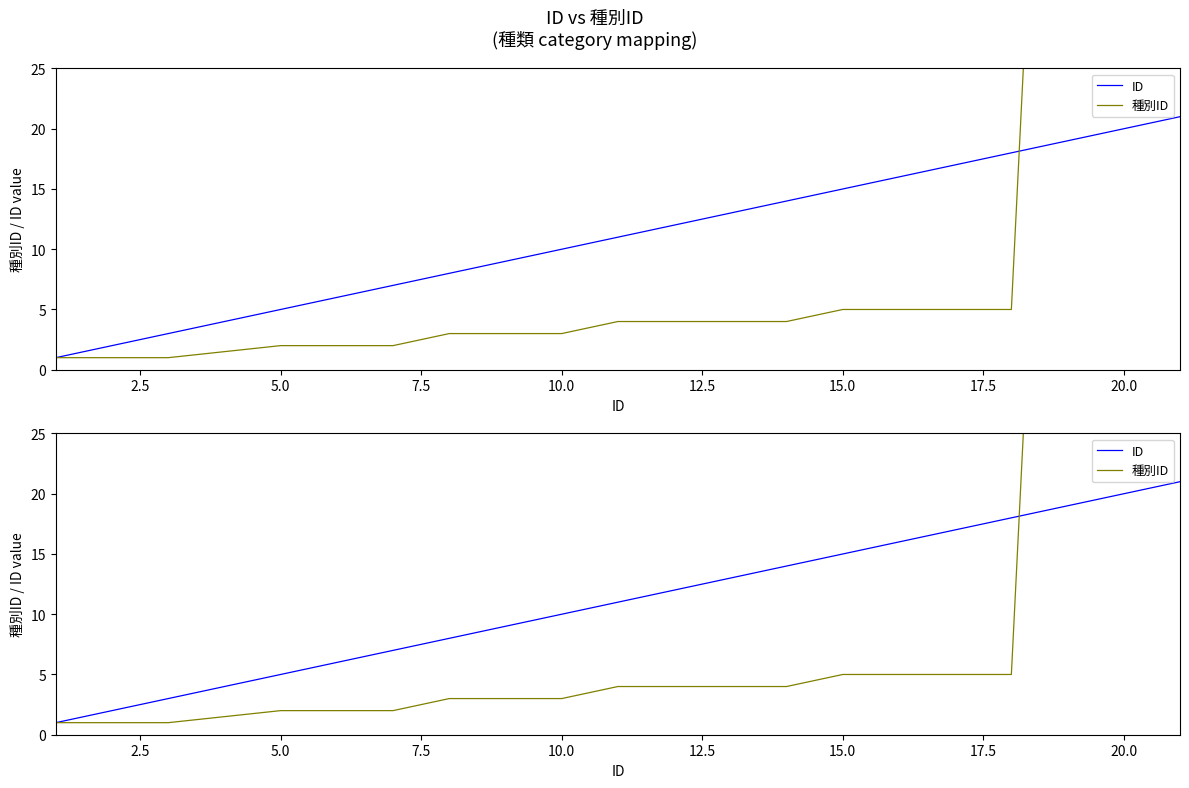

Reading left to right, what are all the values shown in this chart?

ID: 1	2	3	5	6	7	8	9	10	11	12	13	14	15	16	17	18	19	20	21
種別ID: 1	1	1	2	2	2	3	3	3	4	4	4	4	5	5	5	5	99	99	99